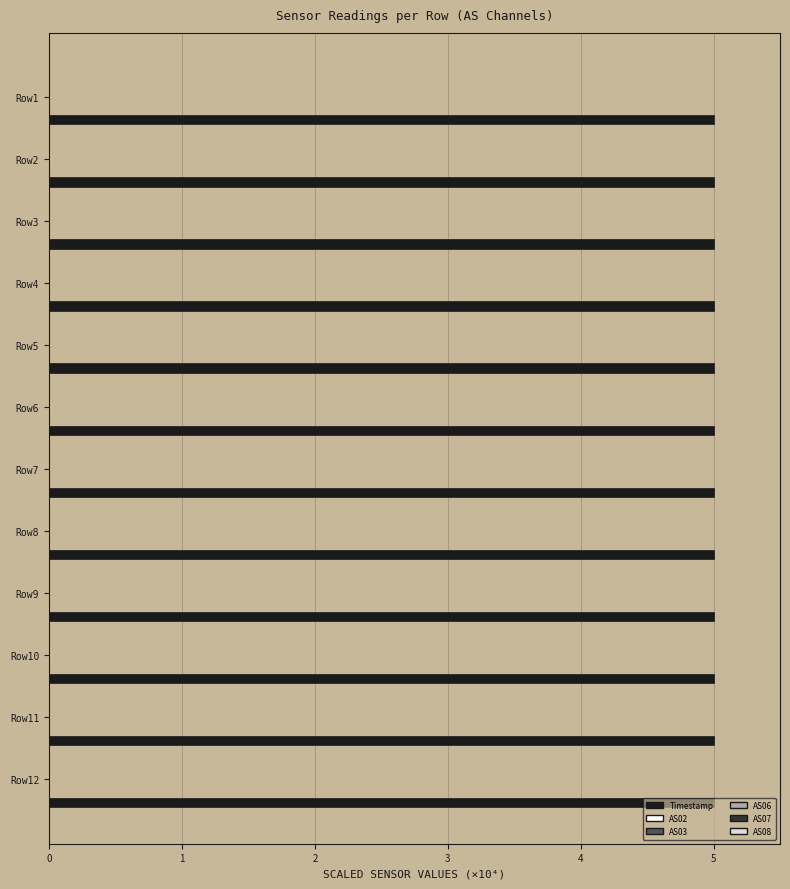

True or false: Timestamp has a value of 5.0 at Row10.

True